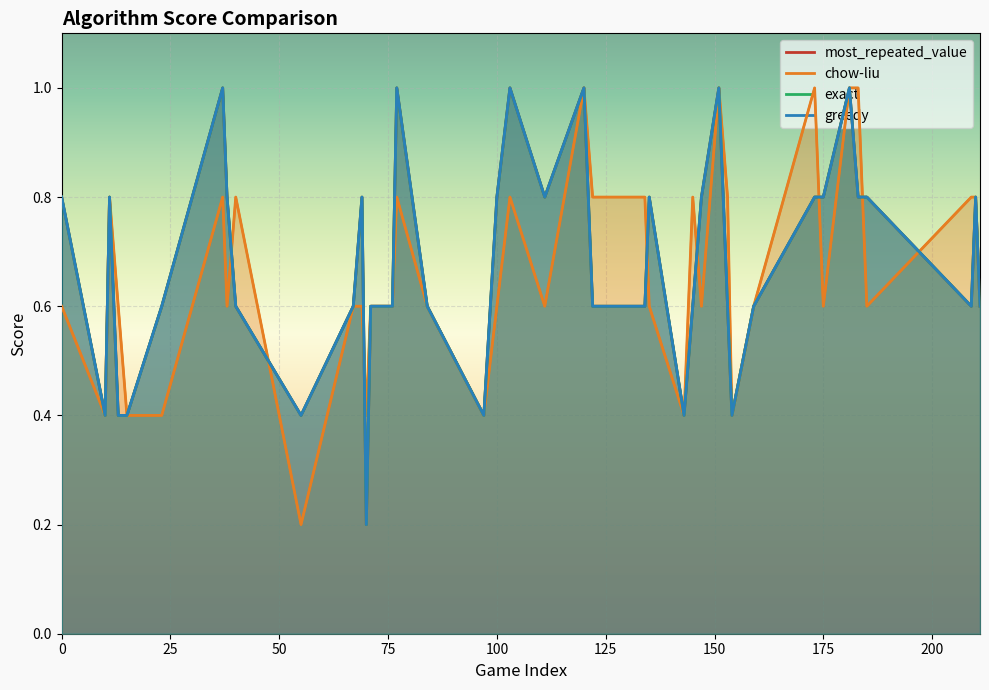

What is the value of the most_repeated_value point at the 14th from the left?

0.6